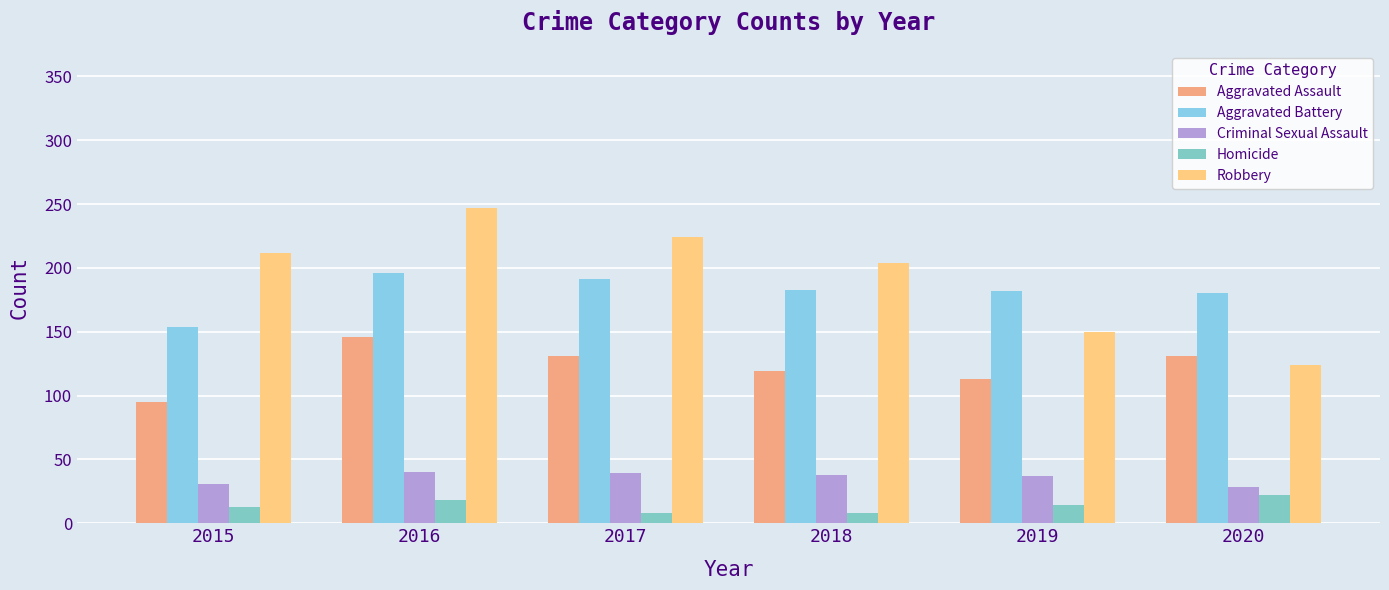

What is the value of the Aggravated Assault bar at the 3rd from the left?

131